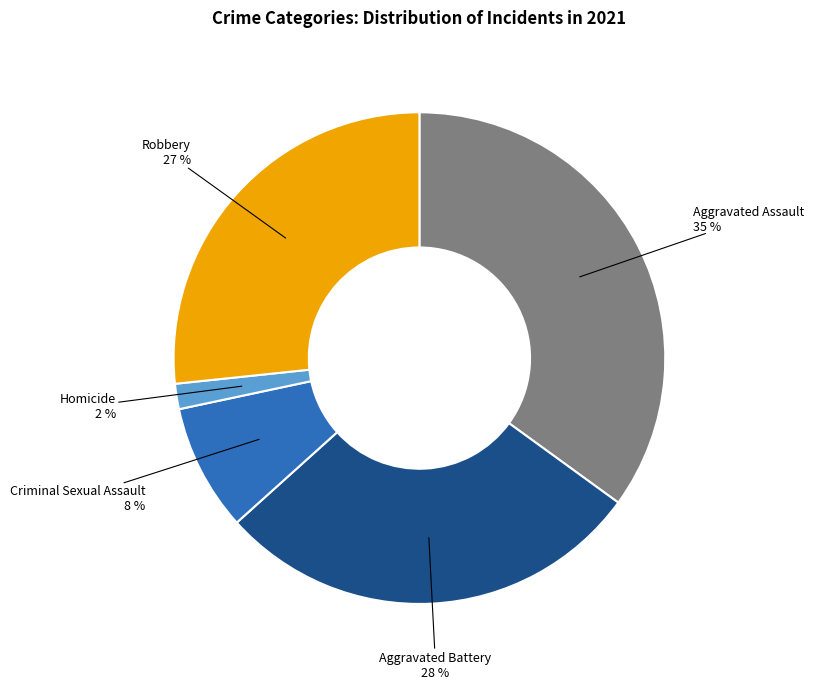

Is there a majority slice in this chart?

No